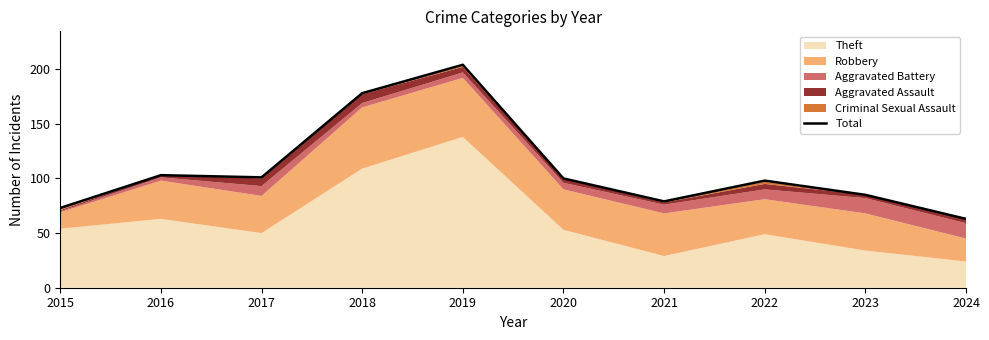

True or false: the data has more than 2 interior local peaks.

True